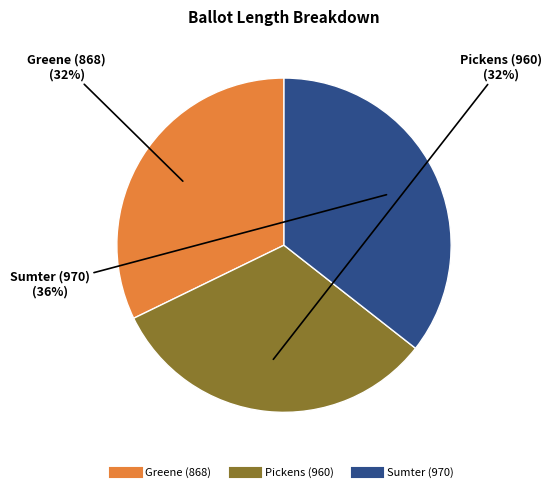

Combined, do Greene (868) and Pickens (960) account for over 50%?

Yes